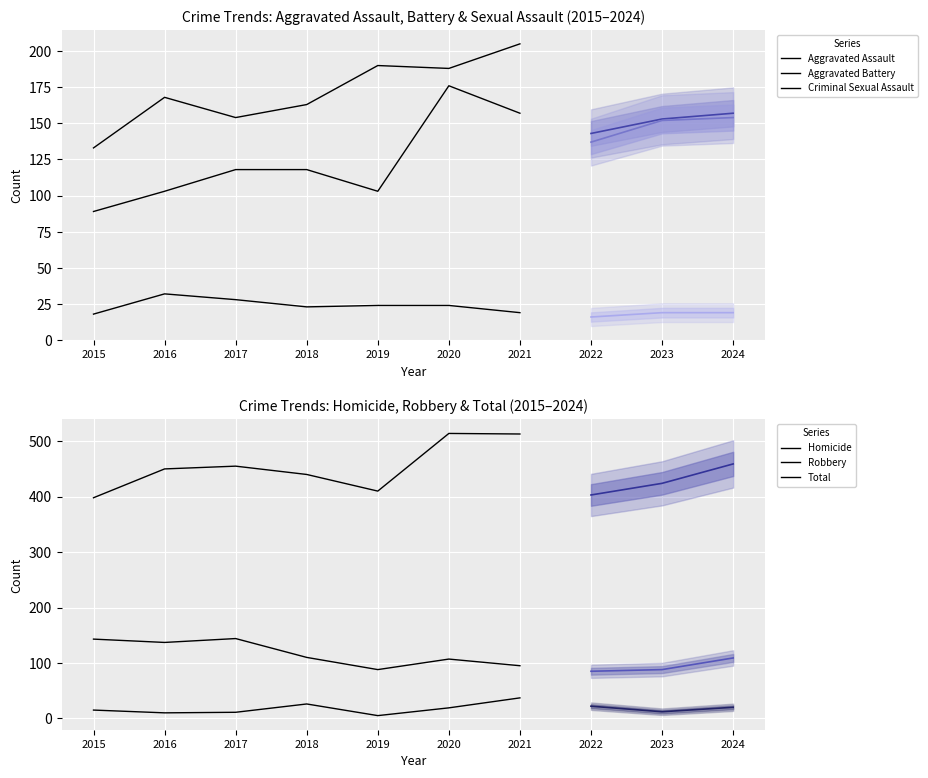

True or false: Homicide and Aggravated Assault intersect in this chart.

False